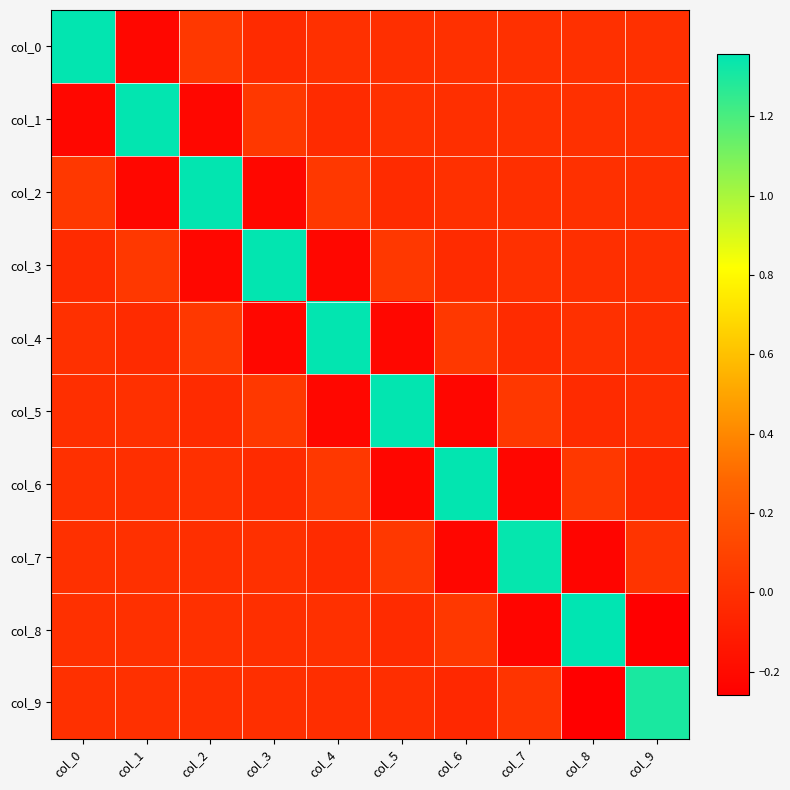

Reading left to right, what are all the values shown in this chart?

col_0: col_0=1.4	col_1=-0.2	col_2=0.0	col_3=-0.0	col_4=-0.0	col_5=-0.0	col_6=-0.0	col_7=-0.0	col_8=-0.0	col_9=-0.0
col_1: col_0=-0.2	col_1=1.4	col_2=-0.2	col_3=0.0	col_4=-0.0	col_5=-0.0	col_6=-0.0	col_7=-0.0	col_8=-0.0	col_9=-0.0
col_2: col_0=0.0	col_1=-0.2	col_2=1.4	col_3=-0.2	col_4=0.0	col_5=-0.0	col_6=-0.0	col_7=-0.0	col_8=-0.0	col_9=-0.0
col_3: col_0=-0.0	col_1=0.0	col_2=-0.2	col_3=1.4	col_4=-0.2	col_5=0.0	col_6=-0.0	col_7=-0.0	col_8=-0.0	col_9=-0.0
col_4: col_0=-0.0	col_1=-0.0	col_2=0.0	col_3=-0.2	col_4=1.4	col_5=-0.2	col_6=0.0	col_7=-0.0	col_8=-0.0	col_9=-0.0
col_5: col_0=-0.0	col_1=-0.0	col_2=-0.0	col_3=0.0	col_4=-0.2	col_5=1.3	col_6=-0.2	col_7=0.0	col_8=-0.0	col_9=-0.0
col_6: col_0=-0.0	col_1=-0.0	col_2=-0.0	col_3=-0.0	col_4=0.0	col_5=-0.2	col_6=1.3	col_7=-0.2	col_8=0.0	col_9=-0.0
col_7: col_0=-0.0	col_1=-0.0	col_2=-0.0	col_3=-0.0	col_4=-0.0	col_5=0.0	col_6=-0.2	col_7=1.3	col_8=-0.2	col_9=0.0
col_8: col_0=-0.0	col_1=-0.0	col_2=-0.0	col_3=-0.0	col_4=-0.0	col_5=-0.0	col_6=0.0	col_7=-0.2	col_8=1.4	col_9=-0.3
col_9: col_0=-0.0	col_1=-0.0	col_2=-0.0	col_3=-0.0	col_4=-0.0	col_5=-0.0	col_6=-0.0	col_7=0.0	col_8=-0.3	col_9=1.3